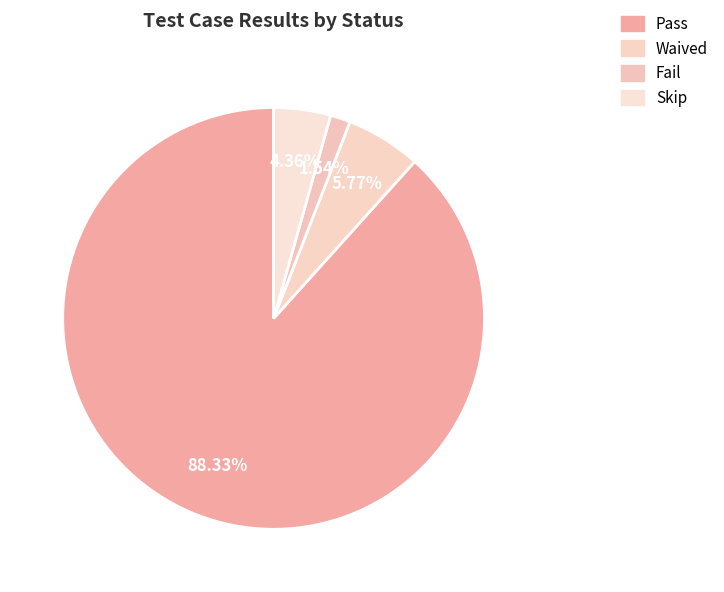

Count the number of slices in the pie.

4